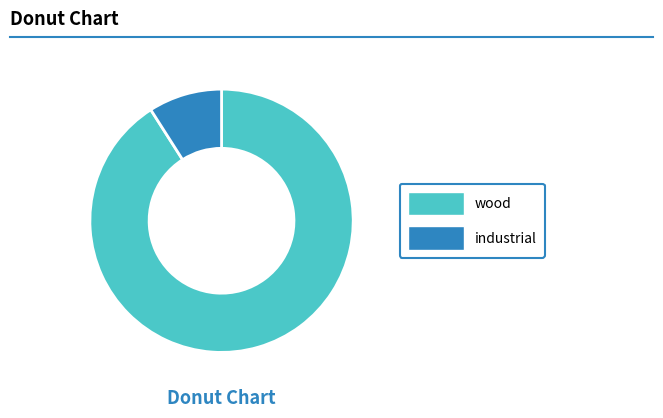

Which slice is the smallest?

industrial